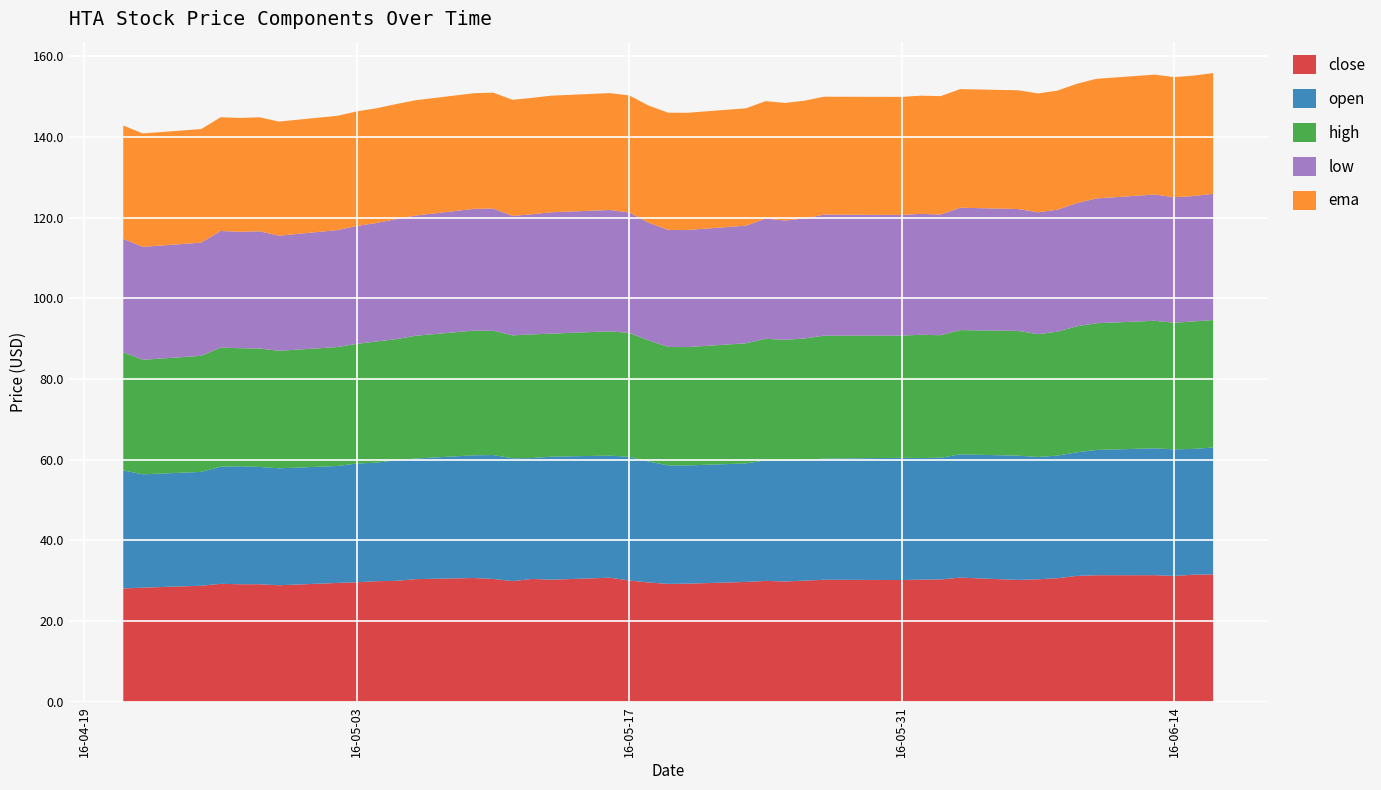

Reading right to left, transcribe all the data shown in this chart.

close: 31.6	31.5	31.2	31.4	31.4	31.2	30.6	30.4	30.2	30.8	30.3	30.3	30.2	30.2	30.0	29.8	30.0	29.7	29.3	29.2	29.6	30.1	30.8	30.3	30.5	29.9	30.5	30.7	30.4	30.0	29.9	29.6	29.5	28.9	29.1	29.1	29.2	28.8	28.3	28.1
open: 31.5	31.2	31.4	31.4	31.0	30.6	30.4	30.3	30.8	30.5	30.2	30.1	30.3	30.0	29.9	29.9	29.9	29.4	29.3	29.4	30.0	30.6	30.3	30.5	30.0	30.5	30.7	30.4	29.9	29.9	29.4	29.4	29.0	29.0	29.1	29.2	29.0	28.2	28.1	29.2
high: 31.6	31.6	31.4	31.6	31.4	31.2	30.7	30.4	30.9	30.8	30.4	30.5	30.3	30.5	30.1	30.0	30.1	29.8	29.3	29.4	30.0	30.7	30.8	30.5	30.6	30.5	30.8	30.9	30.4	30.0	30.0	29.6	29.5	29.1	29.4	29.3	29.5	28.8	28.4	29.3
low: 31.3	31.1	31.1	31.3	30.9	30.5	30.2	30.2	30.2	30.3	29.9	30.0	29.9	30.0	29.8	29.6	29.8	29.1	29.0	29.0	29.2	29.9	30.1	30.1	29.8	29.6	30.3	30.2	29.8	29.8	29.4	29.2	29.0	28.5	29.0	28.8	28.9	28.0	28.0	28.1
ema: 29.9	29.8	29.8	29.7	29.6	29.6	29.5	29.5	29.4	29.4	29.3	29.3	29.3	29.2	29.2	29.1	29.1	29.1	29.0	29.0	29.0	29.0	29.0	28.9	28.8	28.8	28.7	28.7	28.6	28.5	28.4	28.4	28.3	28.3	28.3	28.2	28.2	28.1	28.1	28.1